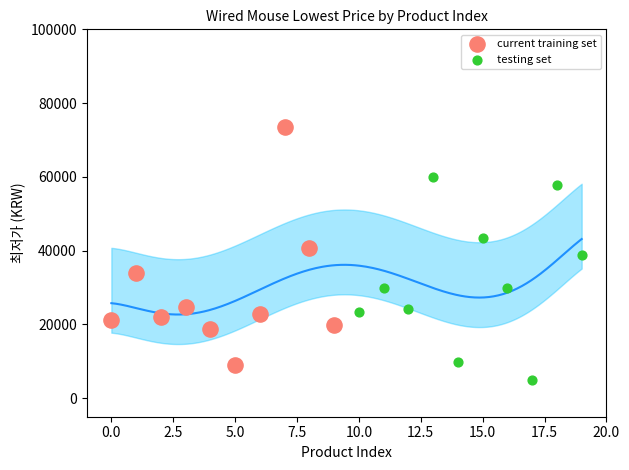

Which series contains the highest Y value?

current training set